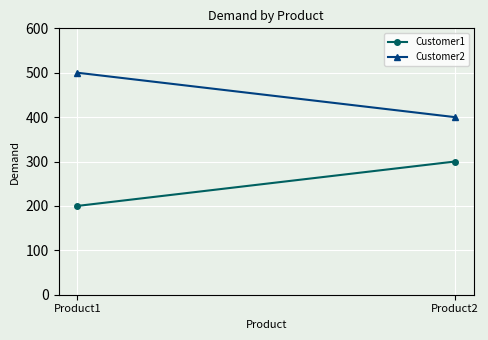

What is the difference between the Customer2 values at Product2 and Product1?

100